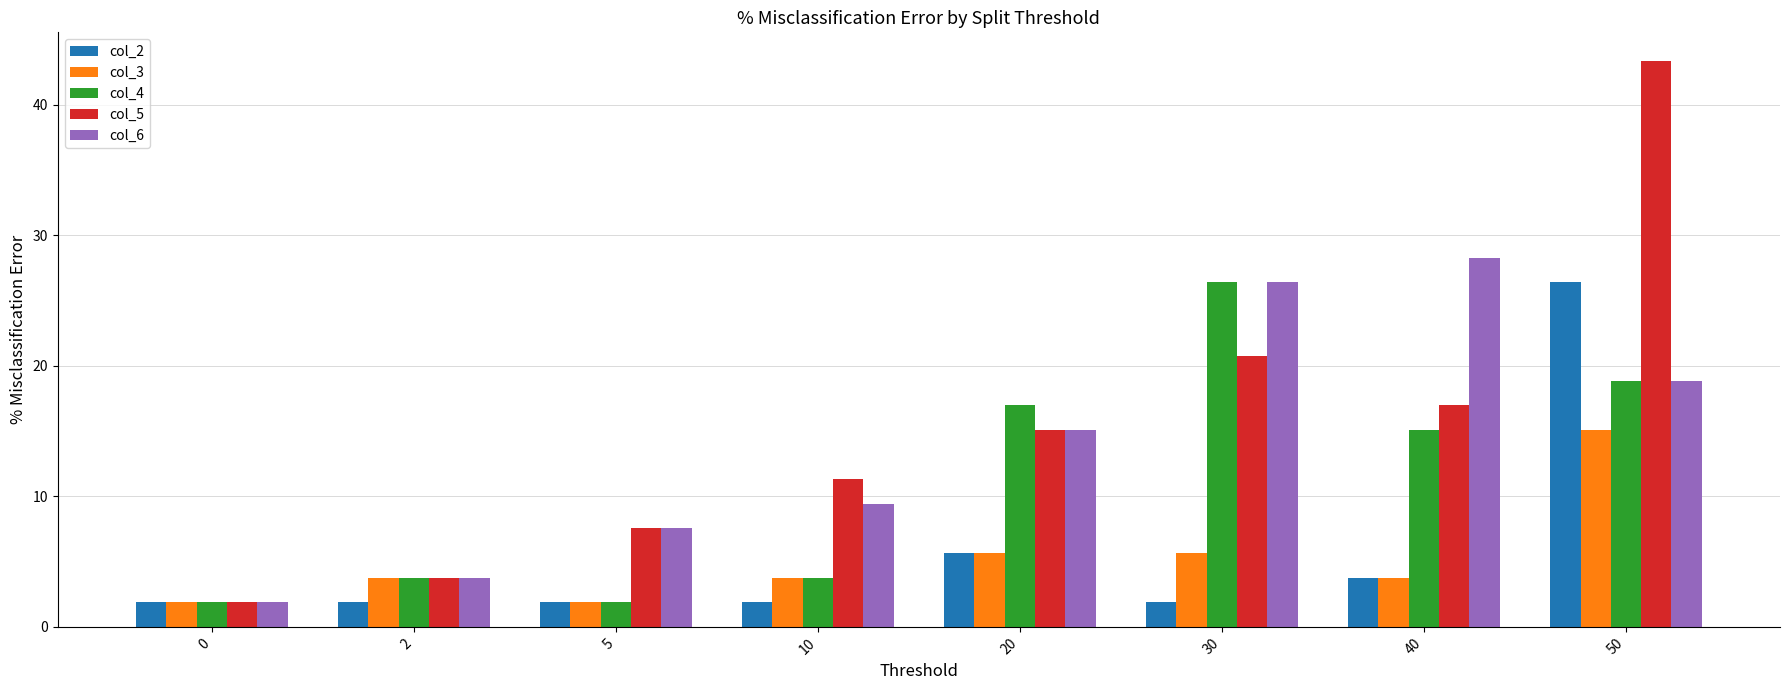

Is it true that col_4 equals 3.8 at 10?

True